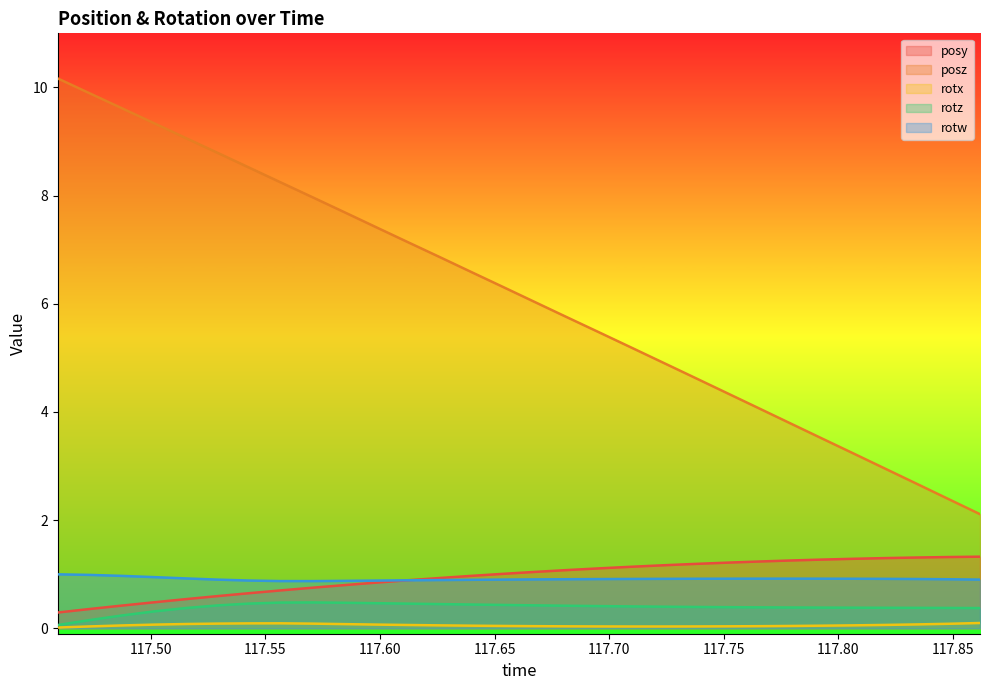

Which series has the largest total across all categories?

posz